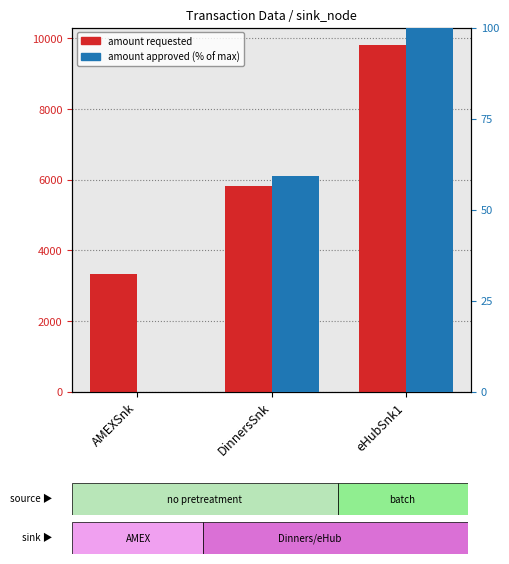

How many amount requested values are between 3317 and 9817?

3